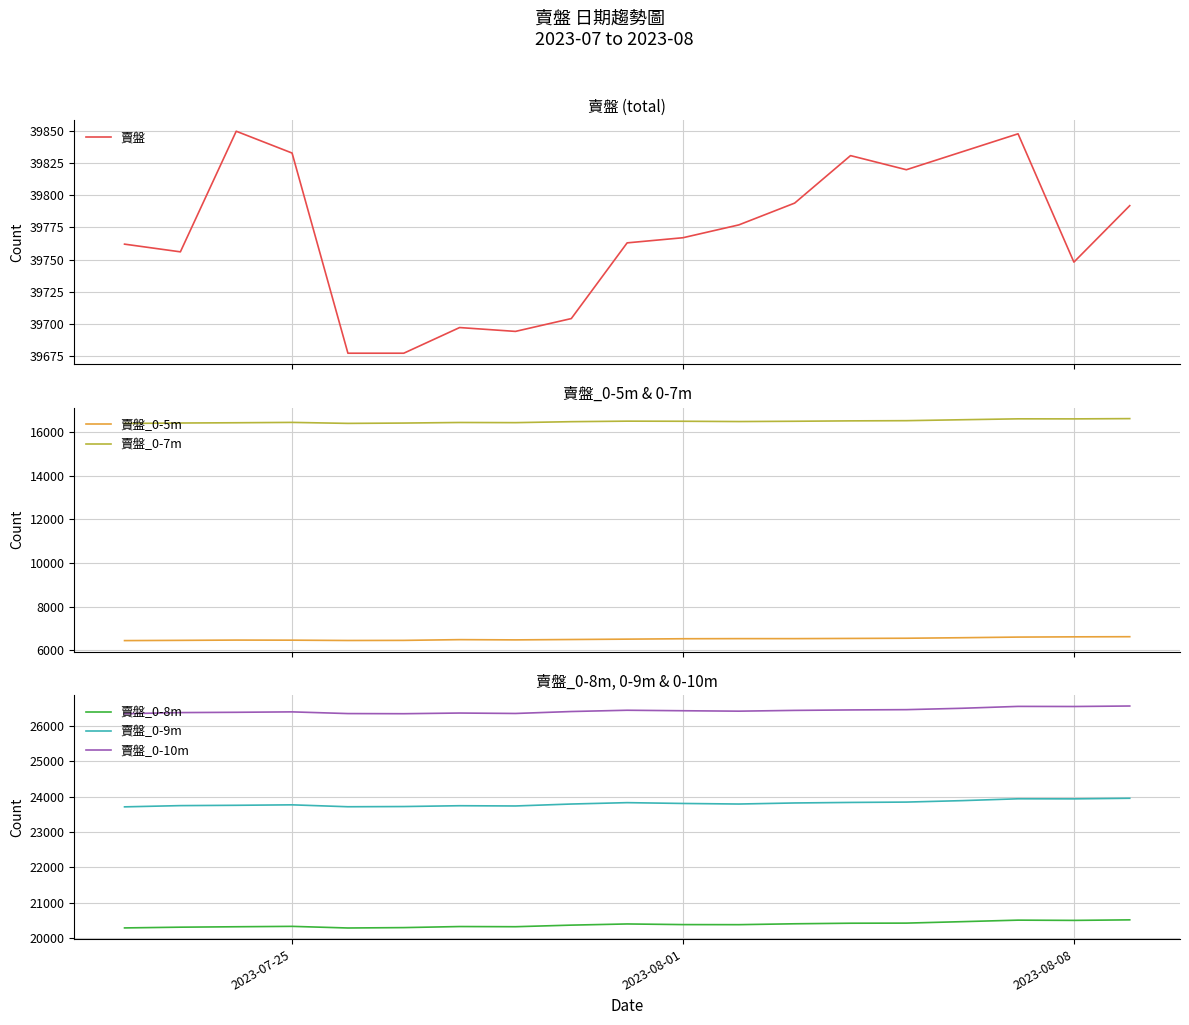

What is the sum of all 賣盤_0-9m values?

452332